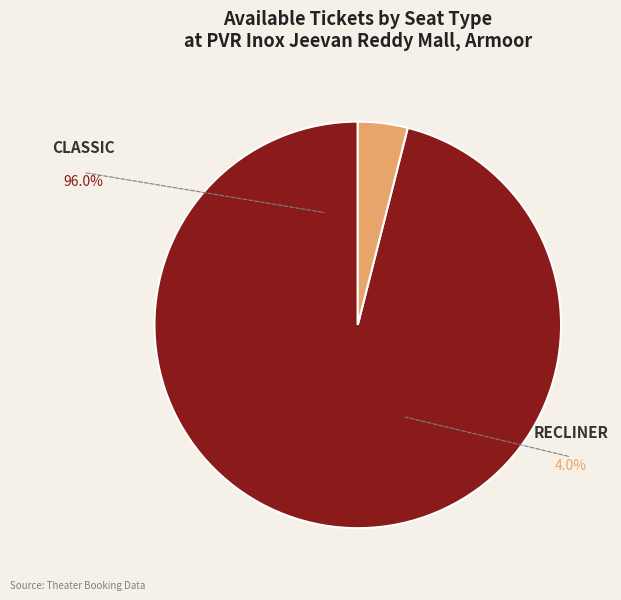

To the nearest percent, what is the difference between the RECLINER and CLASSIC slice percentages?

92%